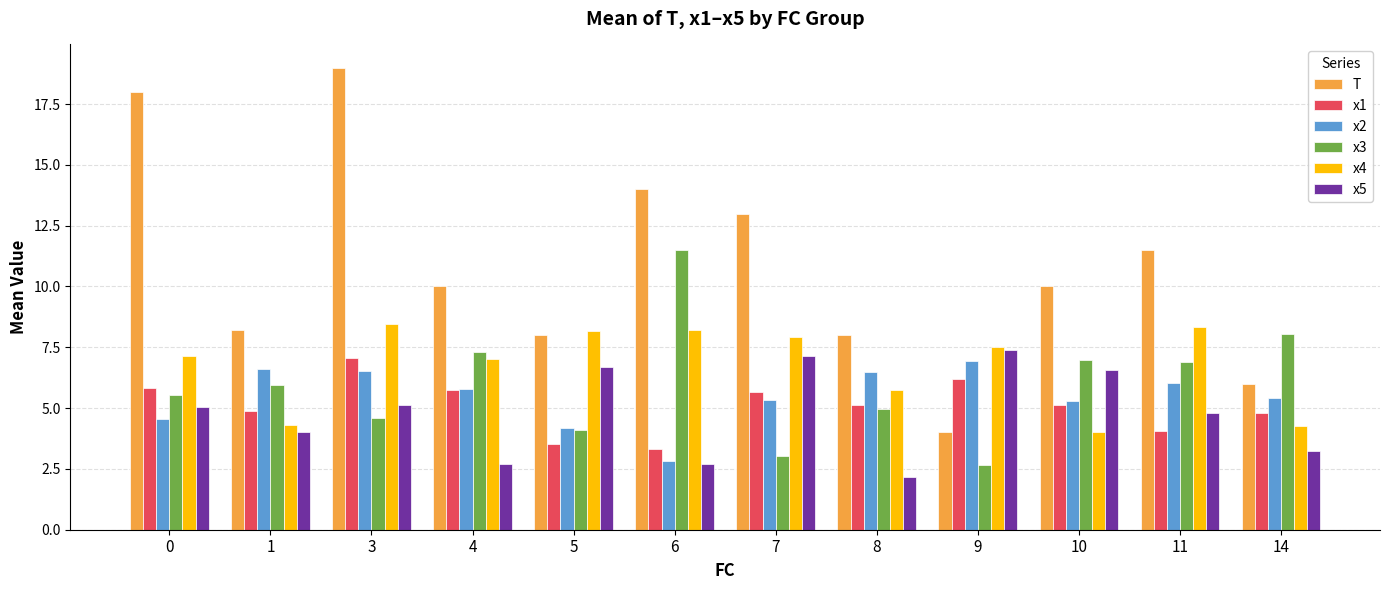

What is the difference between the x1 values at 6 and 9?

2.9